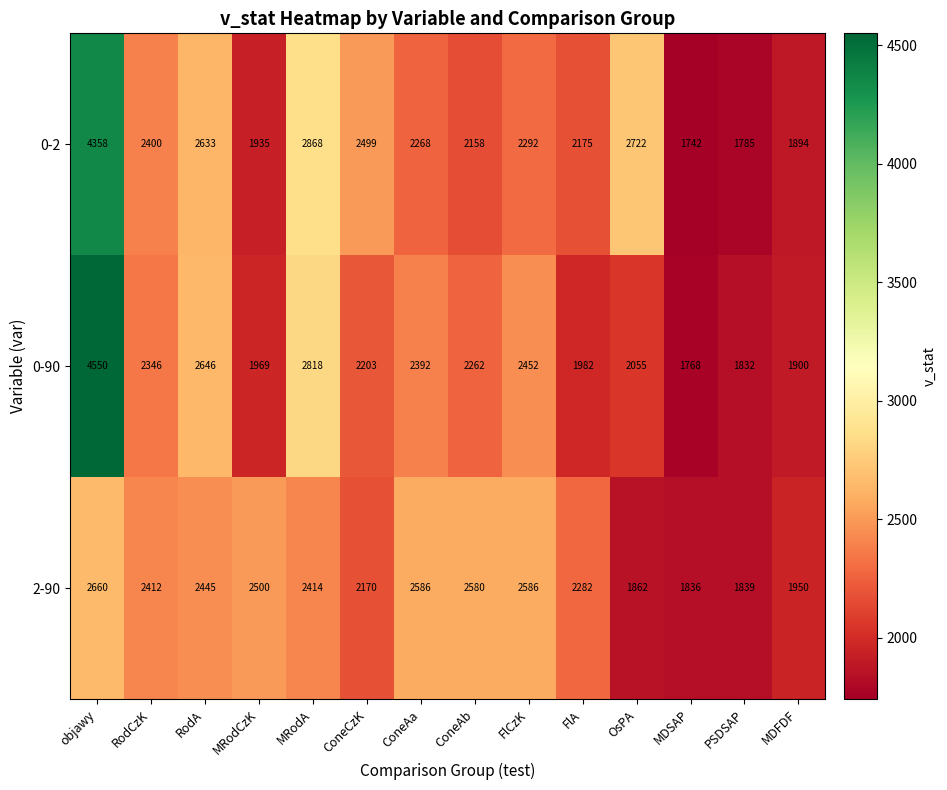

Which series has the largest total across all categories?

0-2